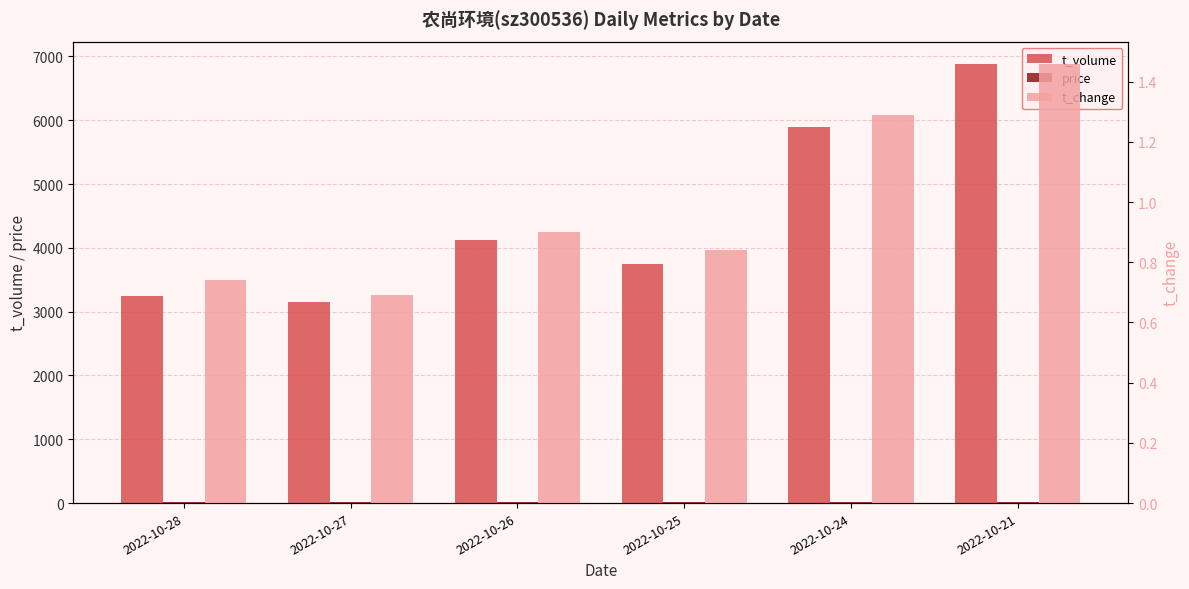

Are the bars grouped side by side (vs. stacked)?

Yes